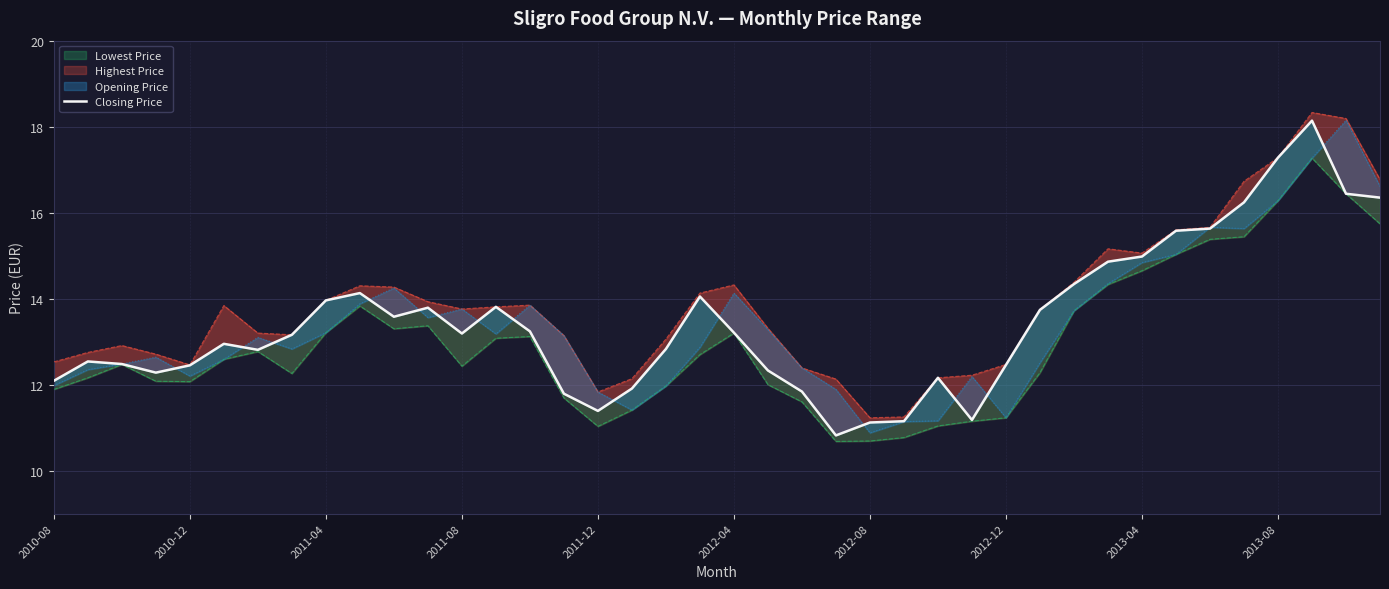

How many lines are shown in the chart?

1